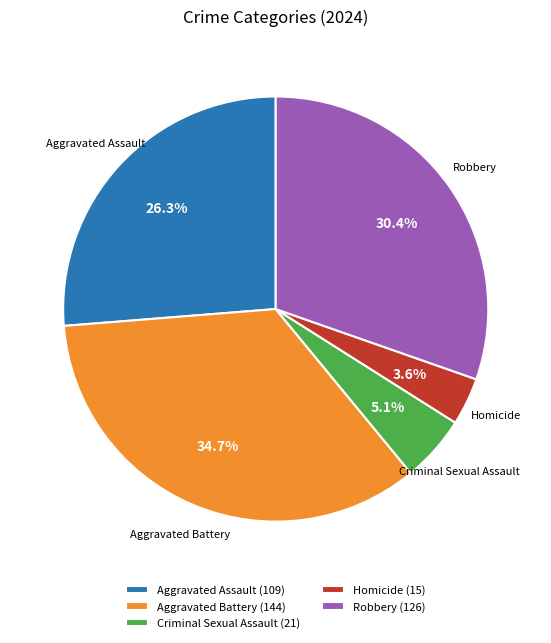

To the nearest percent, what is the difference between the largest and smallest slice percentages?

31%